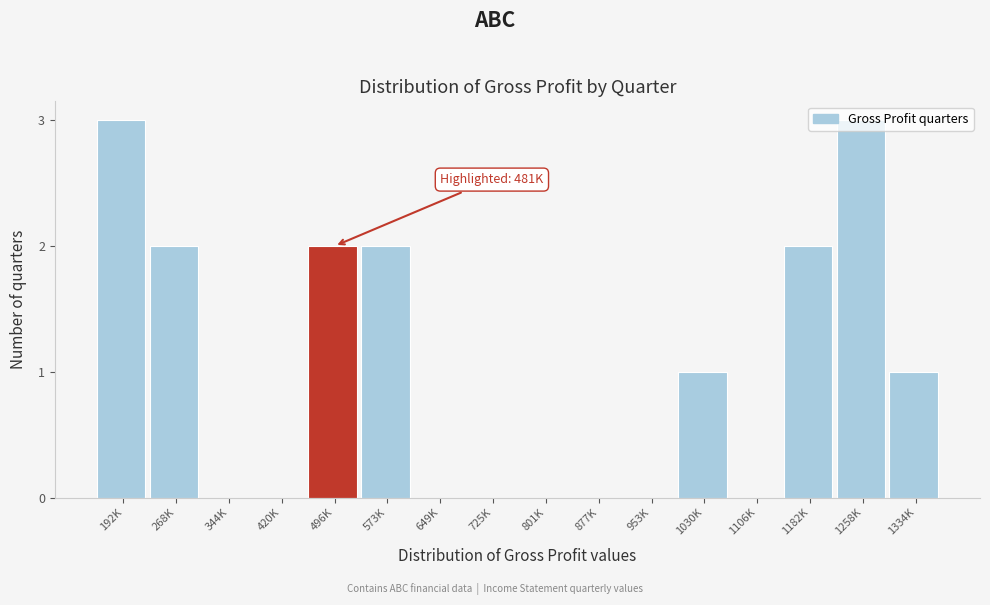

Which has a higher value, 725K or 268K?

268K